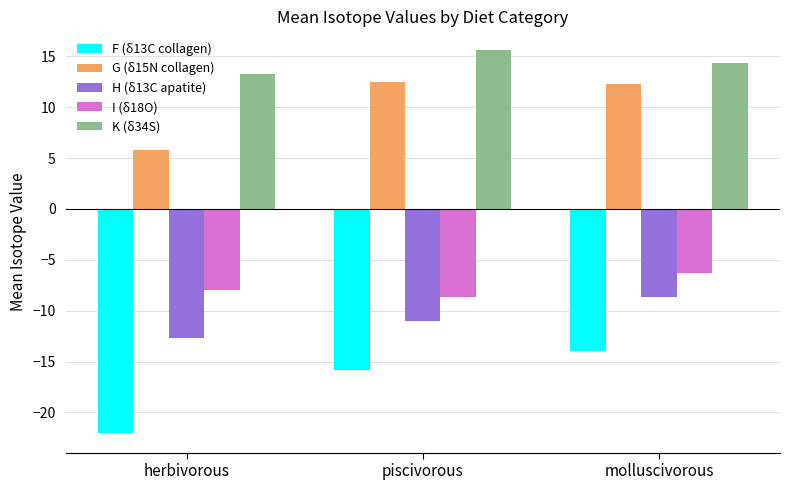

Between herbivorous and molluscivorous, which series saw the biggest shift?

F (δ13C collagen)